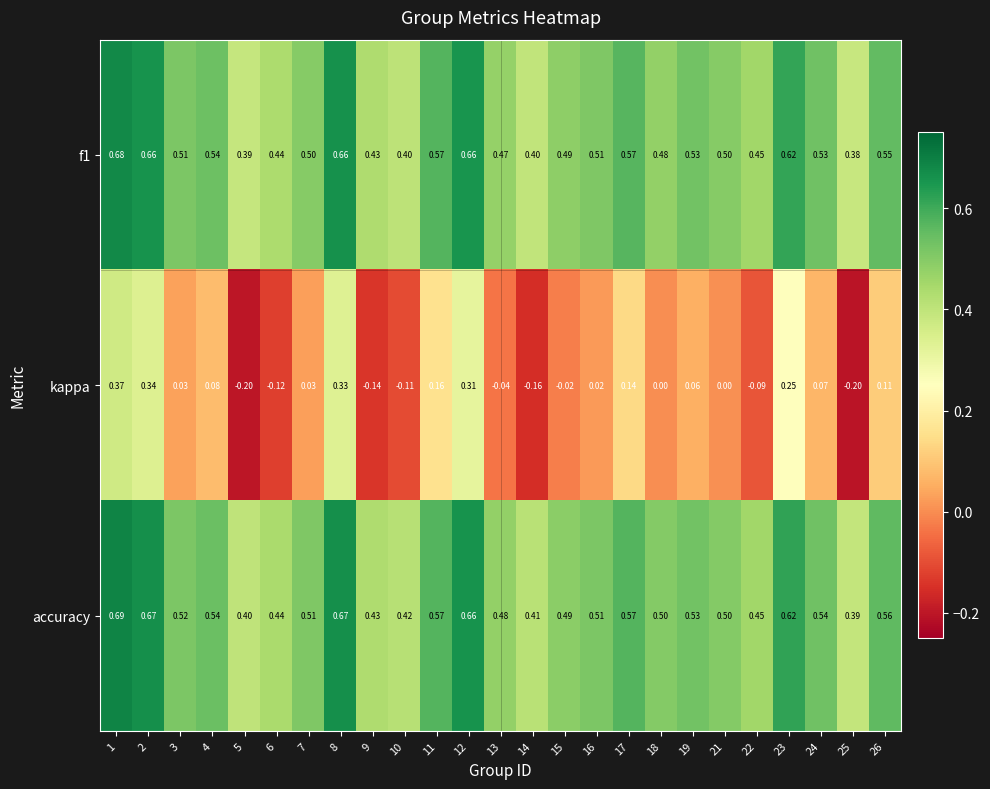

Is the value of accuracy at 15 greater than the value of f1 at 9?

Yes